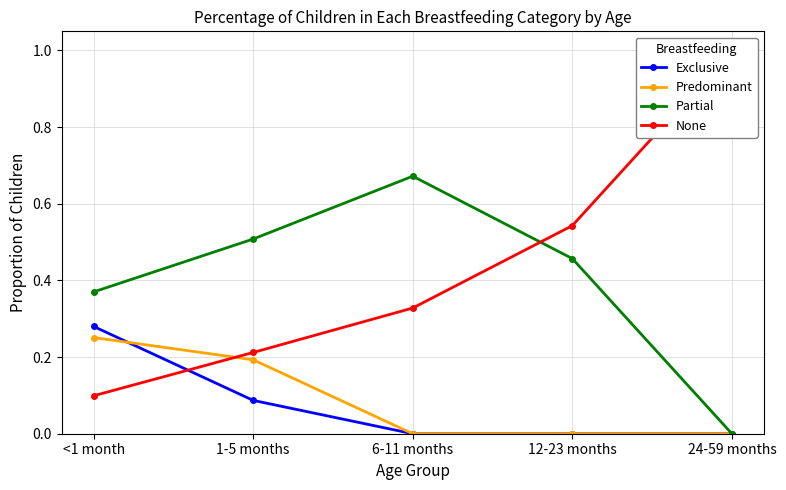

List the series in order of their peak value, lowest first.

Predominant, Exclusive, Partial, None